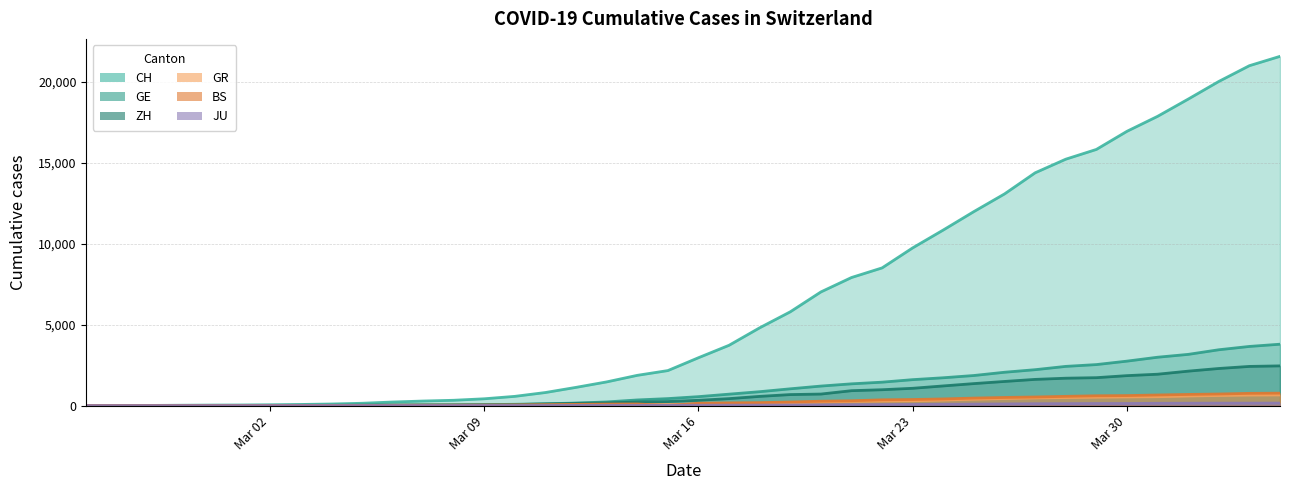

At which label does JU reach its minimum?

2020-02-25